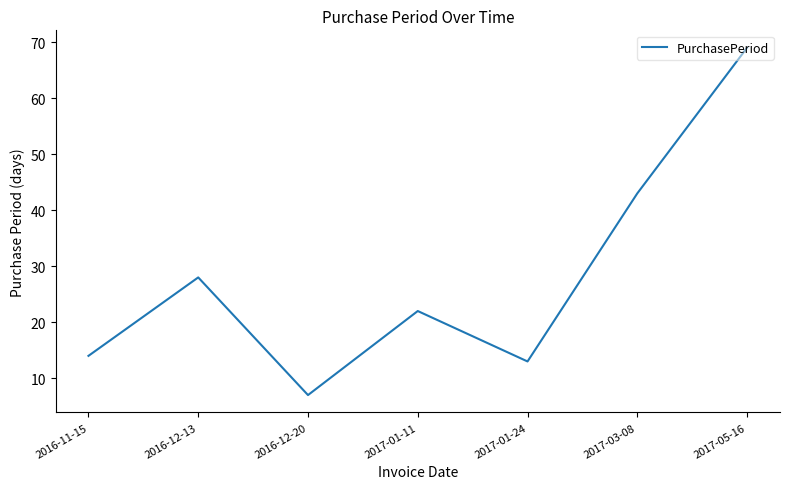

What is the sum of all values?

196